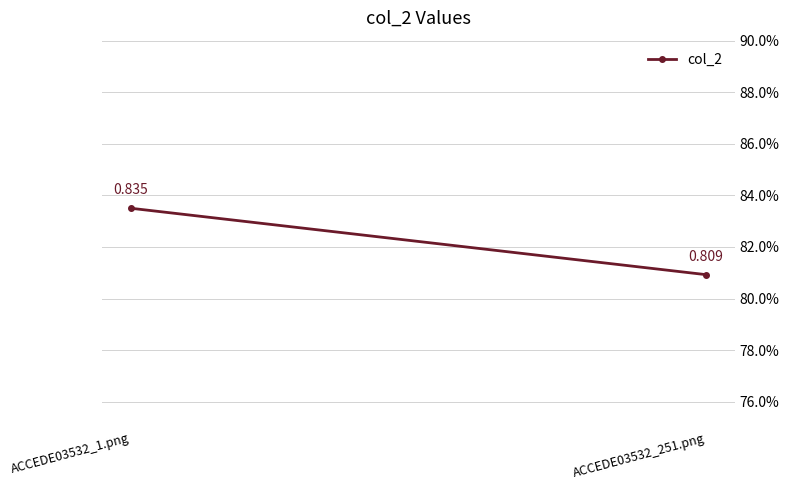

What is the maximum value shown in the chart?

0.8